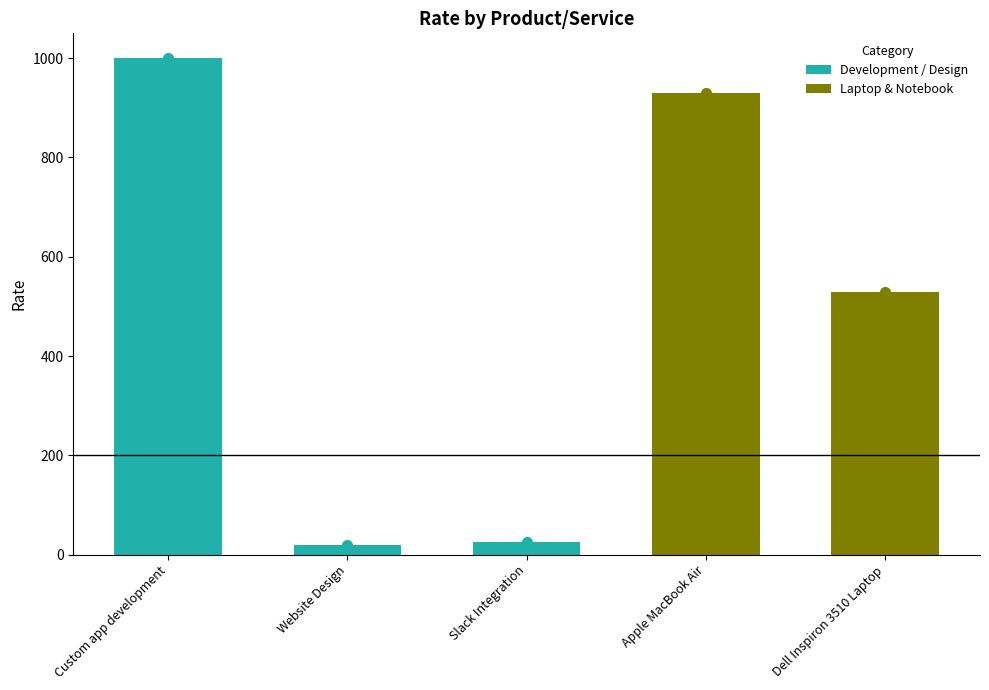

True or false: the data shows 1364 at Apple MacBook Air.

False